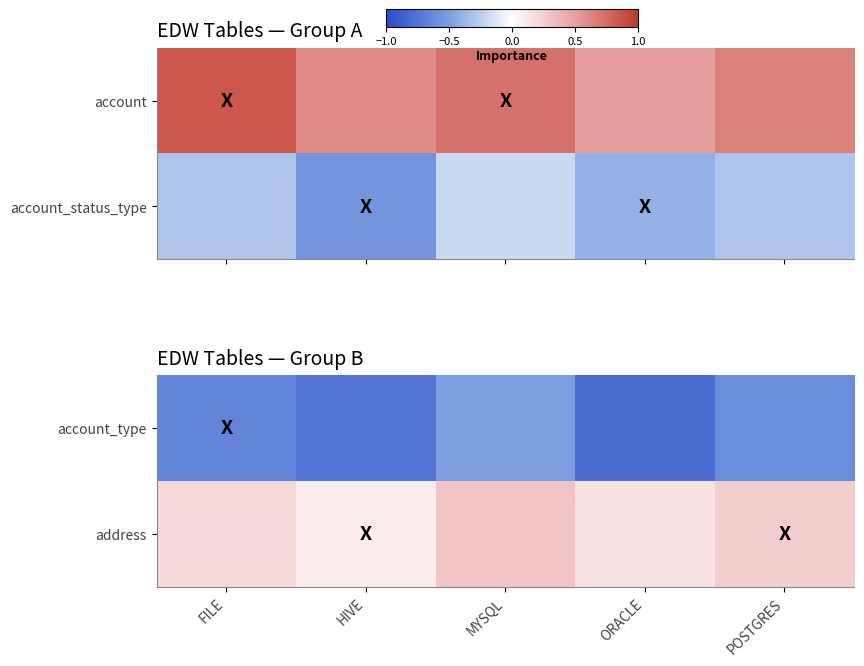

How many data points does each series have?

5